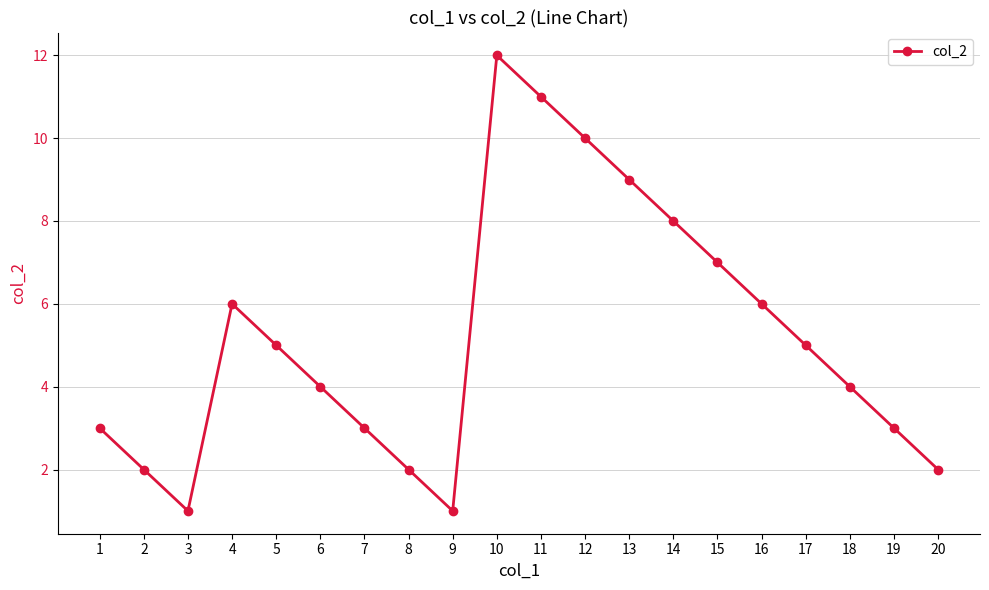

Count the number of data series in this chart.

1